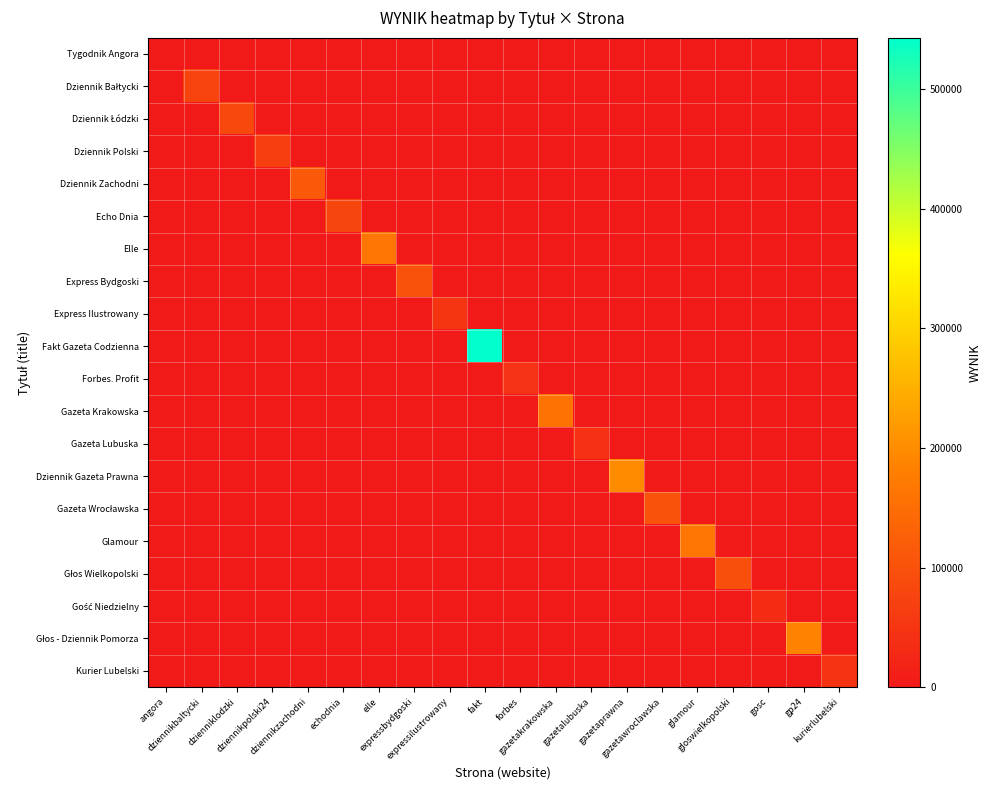

Which has a higher value, gloswielkopolski or dziennikbaltycki?

gloswielkopolski